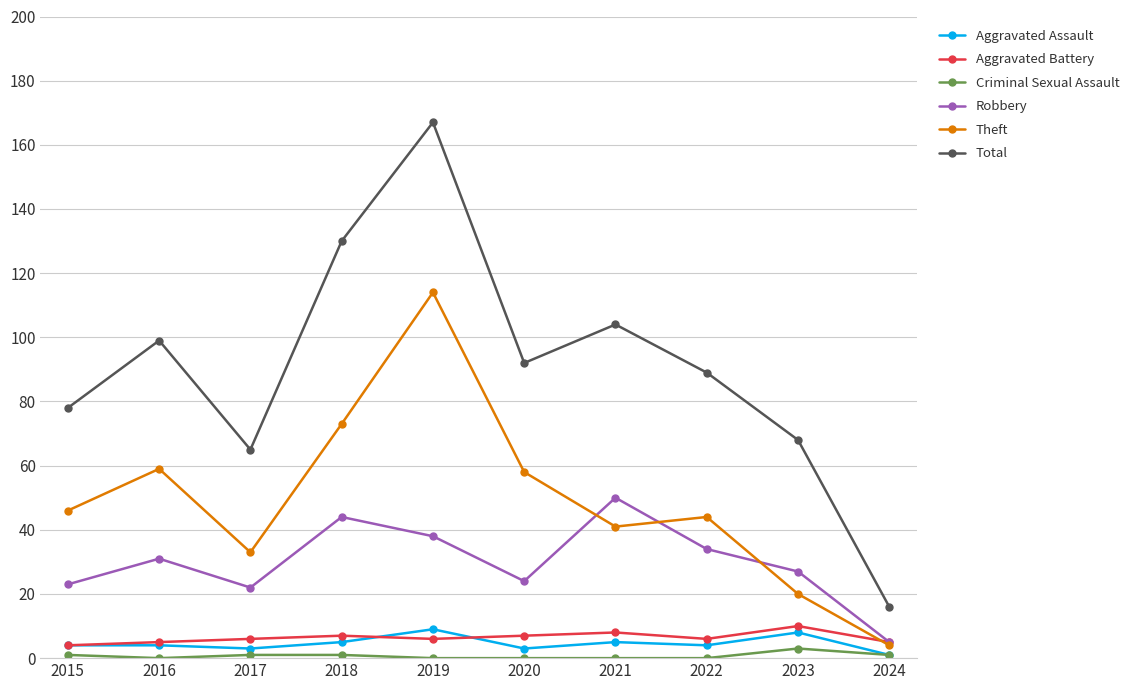

At which label does Criminal Sexual Assault reach its peak?

2023